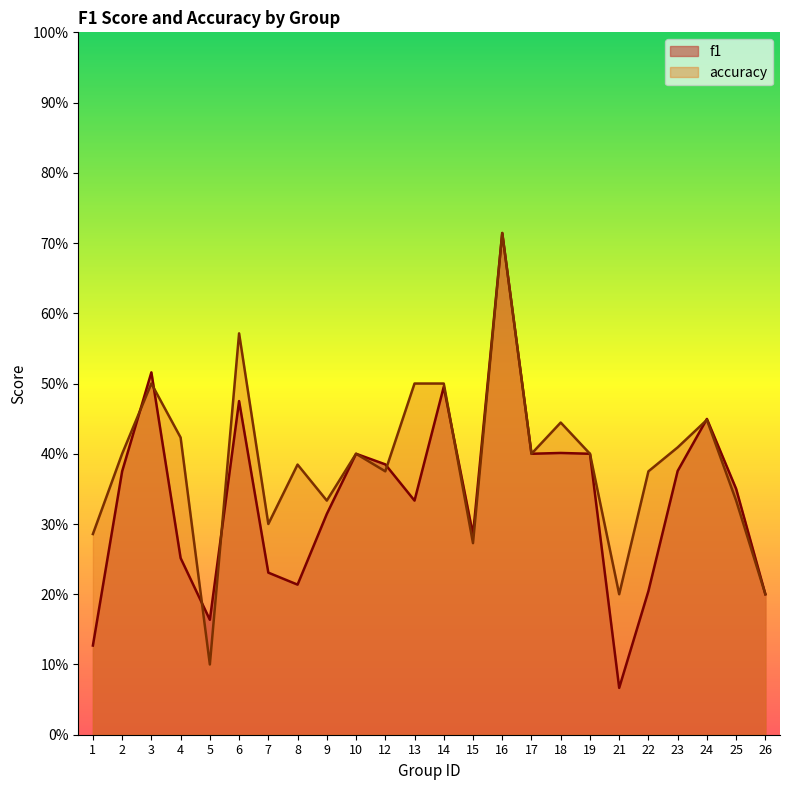

What is the sum of all accuracy values?

9.3